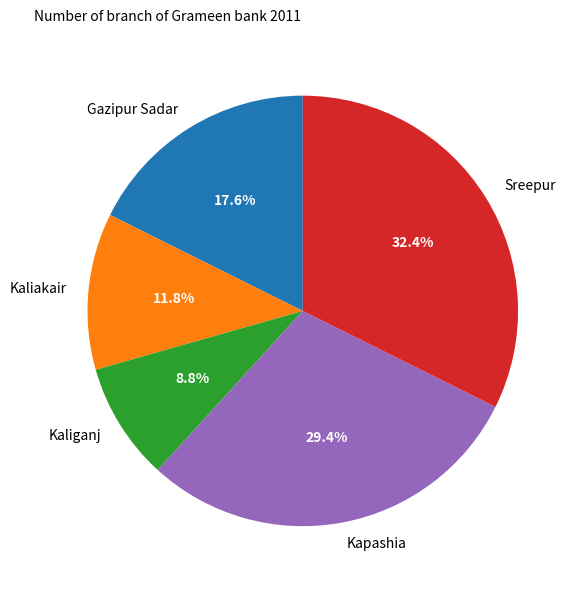

How many slices are in this pie chart?

5